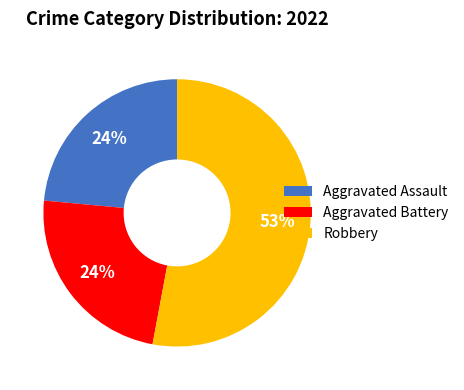

Is there a majority slice in this chart?

Yes